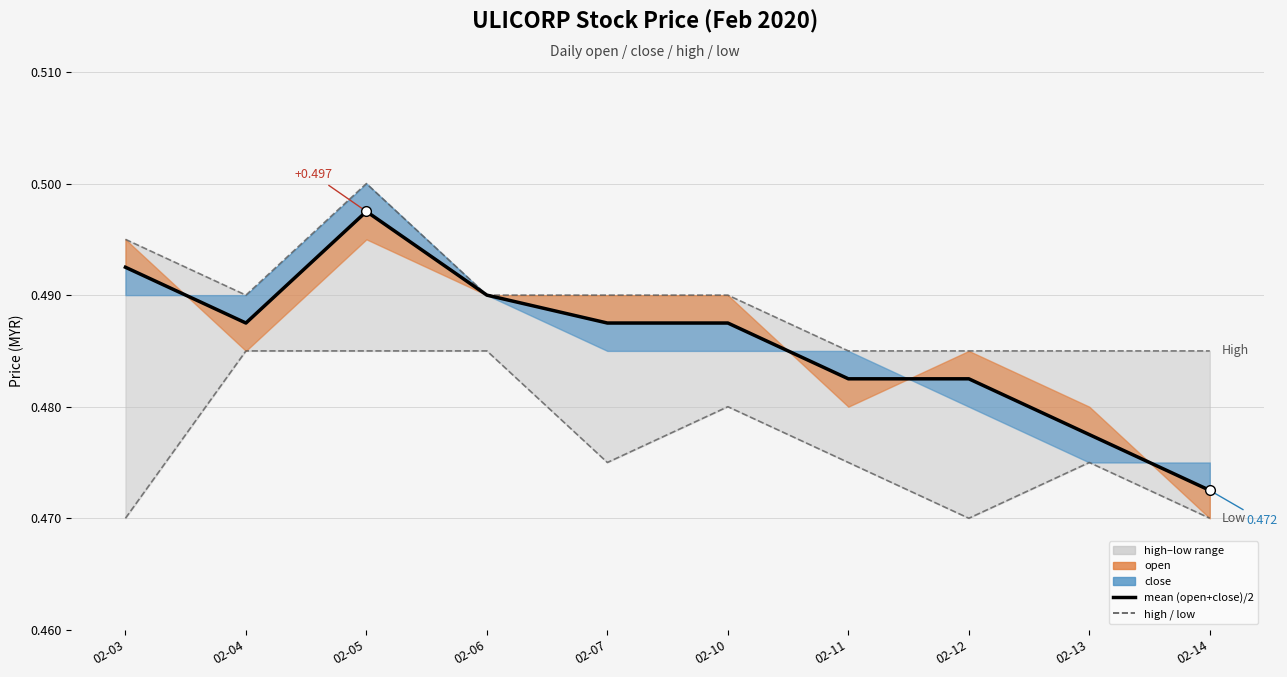

How many categories are shown in the chart?

10